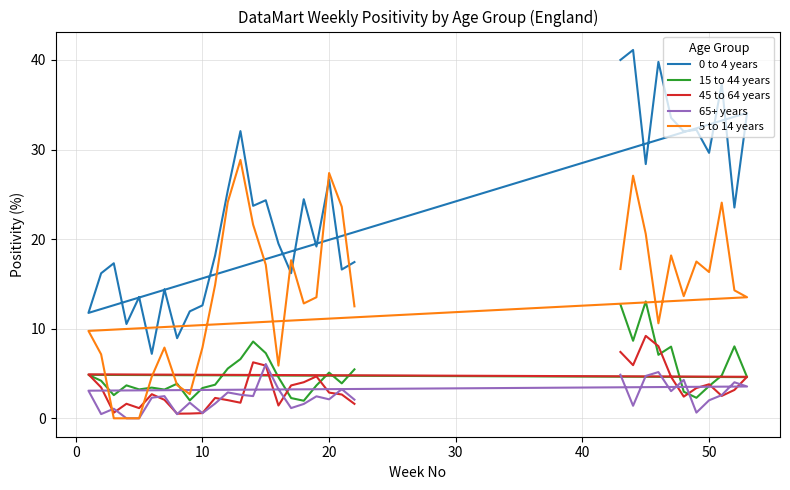

What is the difference between the maximum and minimum values in the 5 to 14 years series?

28.8